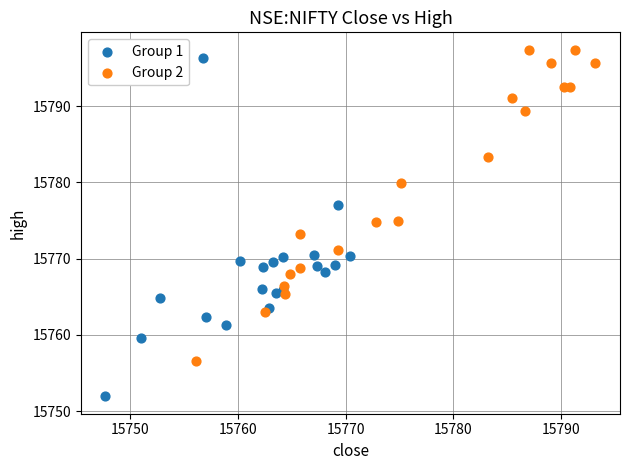

What are all the series names shown in the legend?

Group 1, Group 2